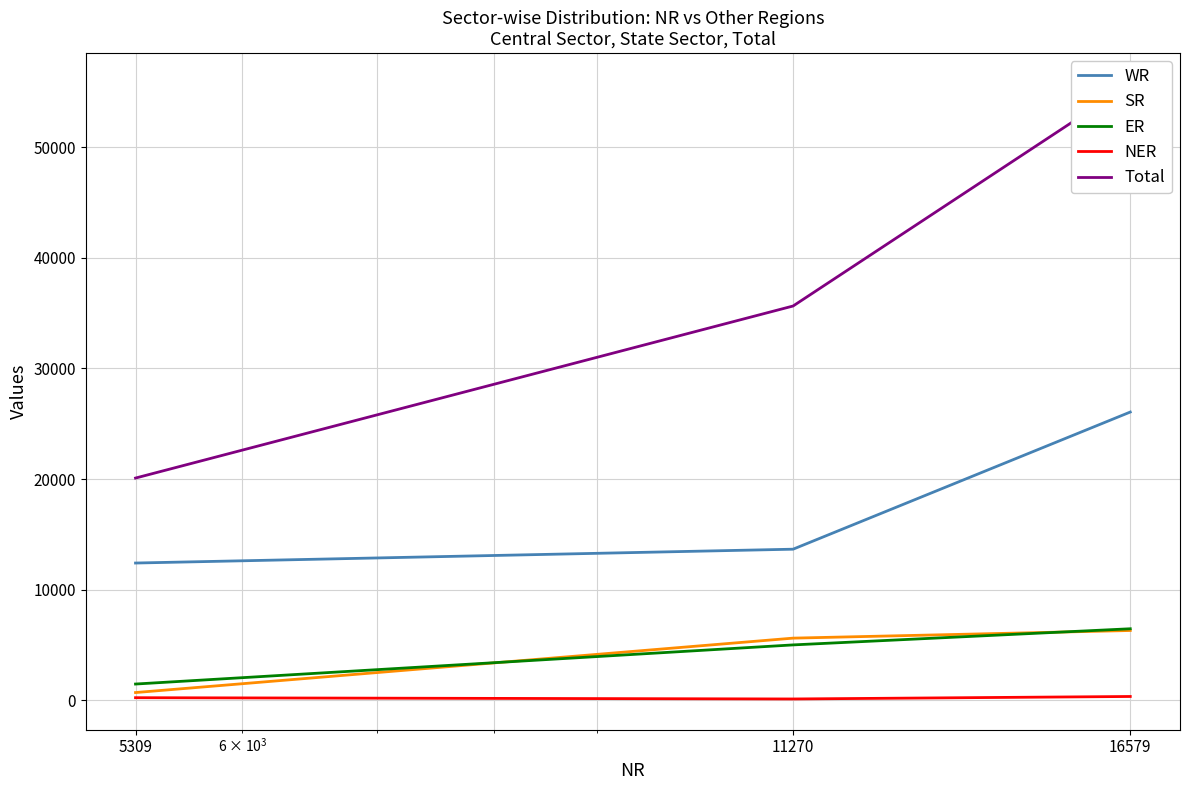

What is the value of the SR point at the 2nd from the left?

5611